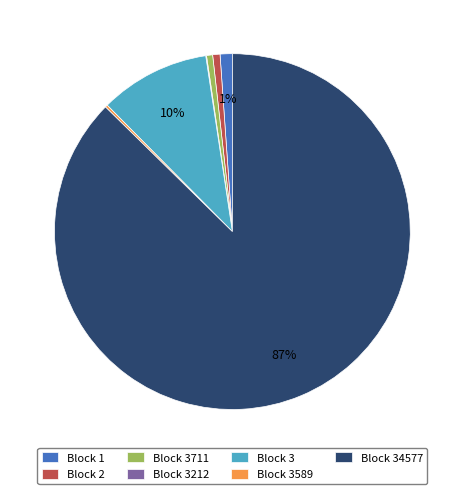

Between Block 3711 and Block 3, which is larger?

Block 3